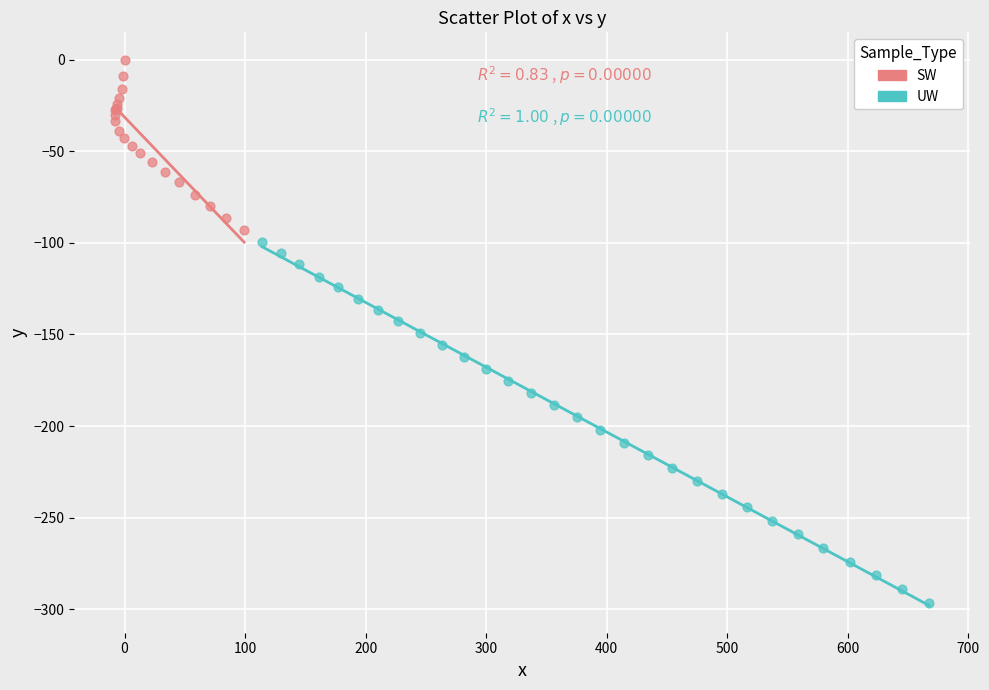

Which series contains the lowest Y value?

UW